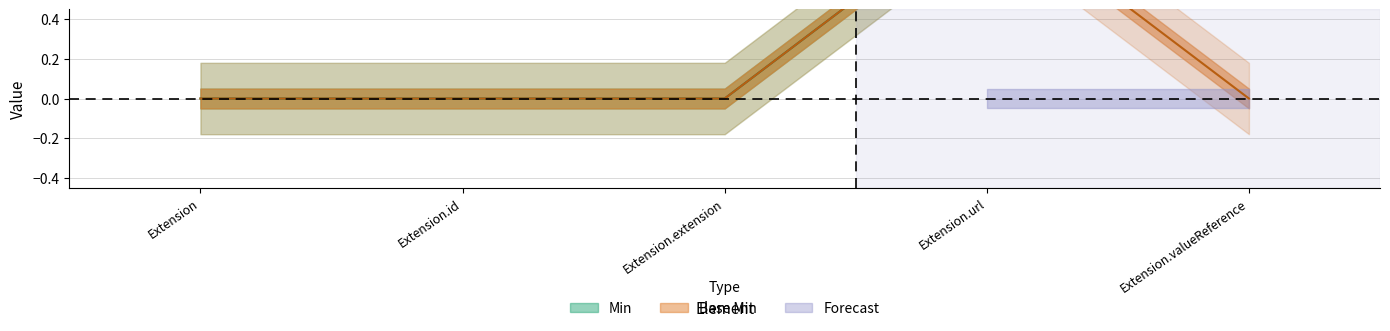

At how many categories does at least one series exceed 0?

2